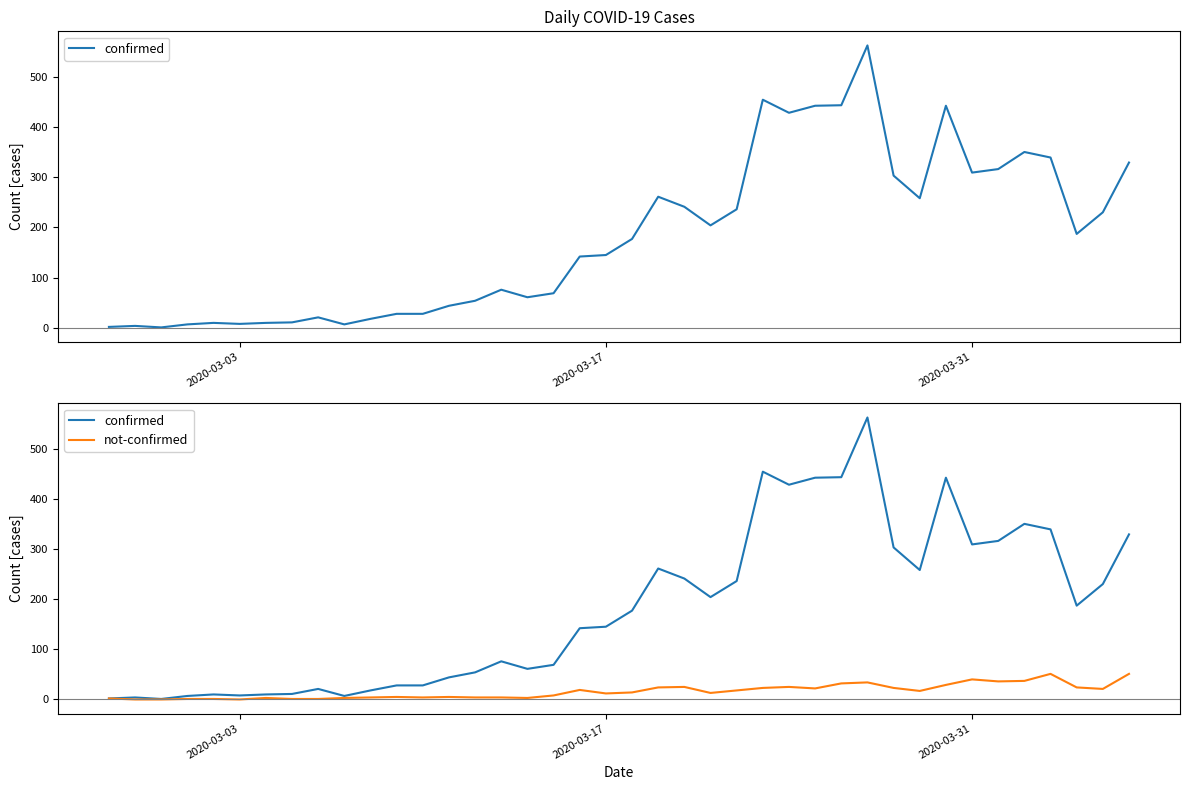

At how many categories does at least one series exceed 424?

6